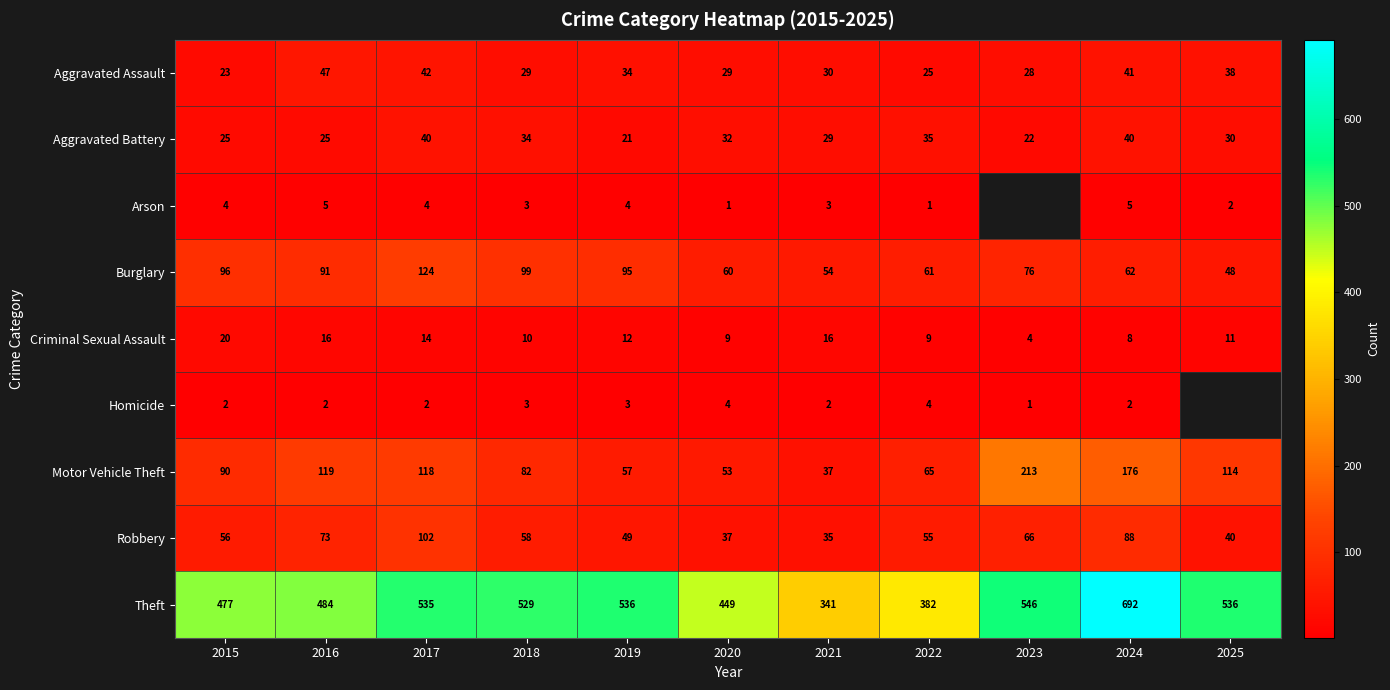

What is the difference between the second highest and second lowest values in the Burglary series?

45